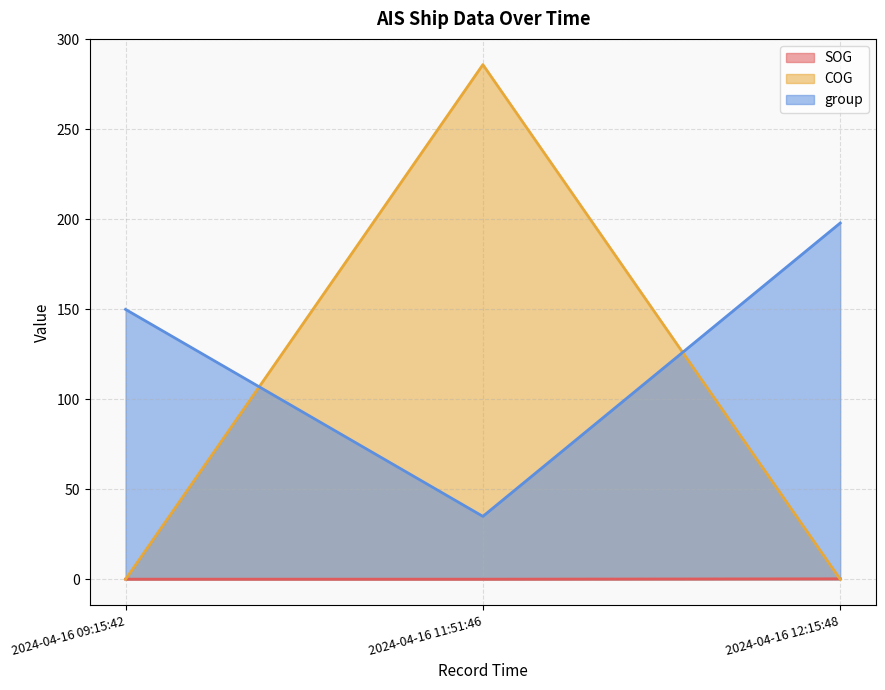

At which label does COG reach its peak?

2024-04-16 11:51:46